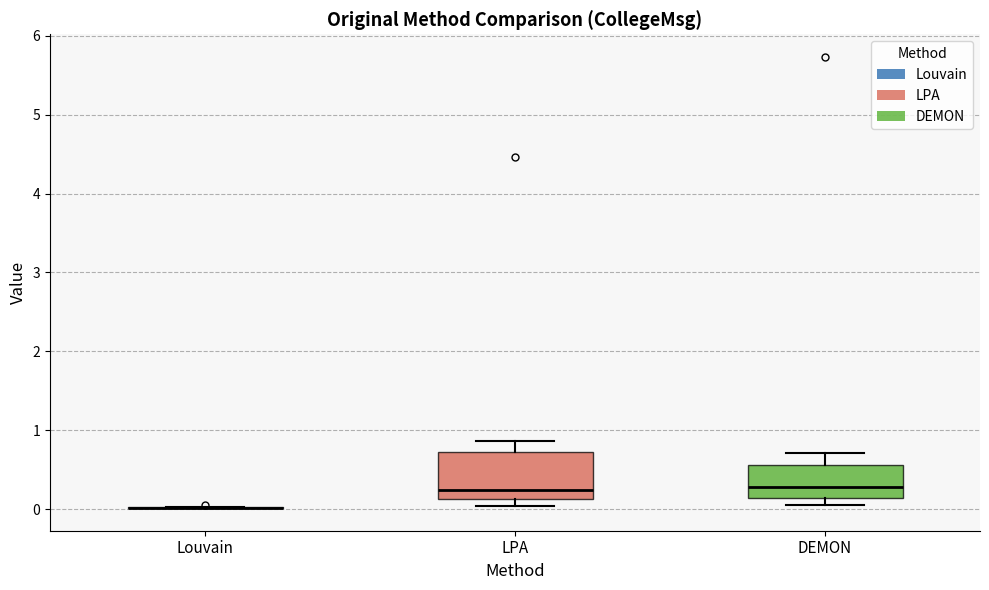

Reading left to right, read every box against the y-axis: the position of its median line, the range the box covers, and the ends of its whiskers. The values are not printed on the chart, so give them approximately, as read against the axis.

Louvain: box collapsed to a line at 0.0, whiskers 0.0 to 0.0
LPA: median 0.2, box 0.1 to 0.7, whiskers 0.0 to 0.9
DEMON: median 0.3, box 0.1 to 0.6, whiskers 0.1 (just below the box's lower edge) to 0.7